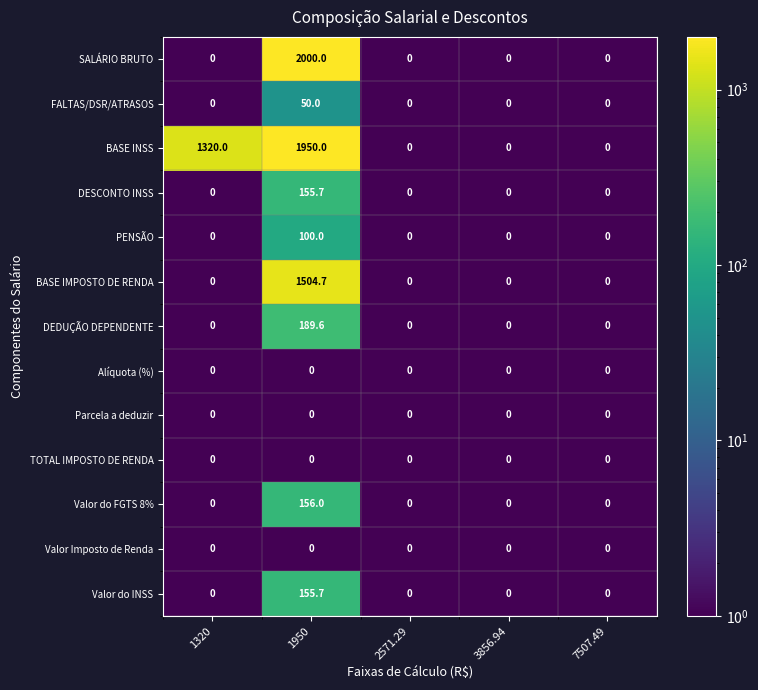

At how many categories does at least one series exceed 744?

2